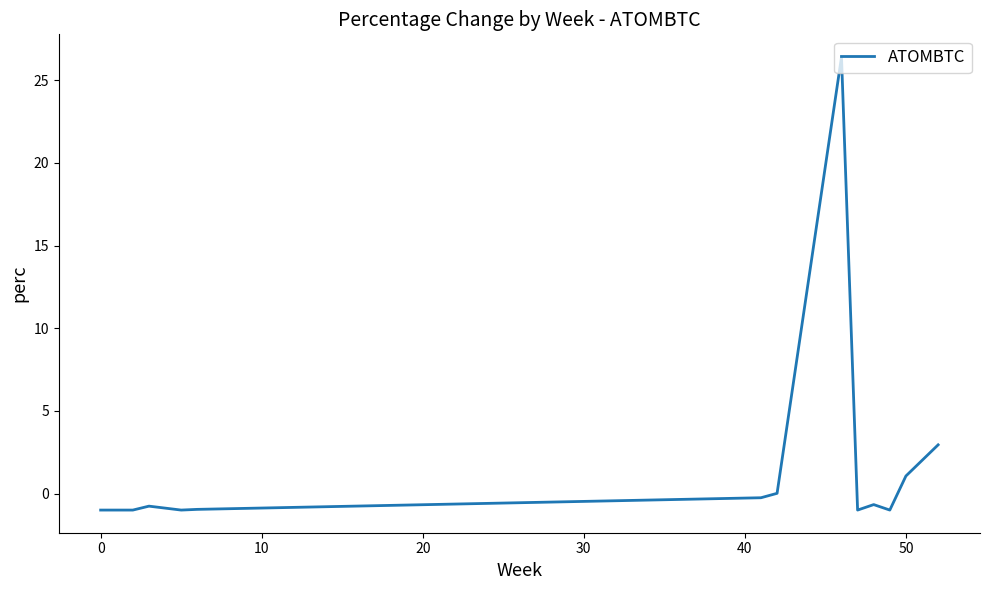

What is the difference between the maximum and minimum values?

27.4